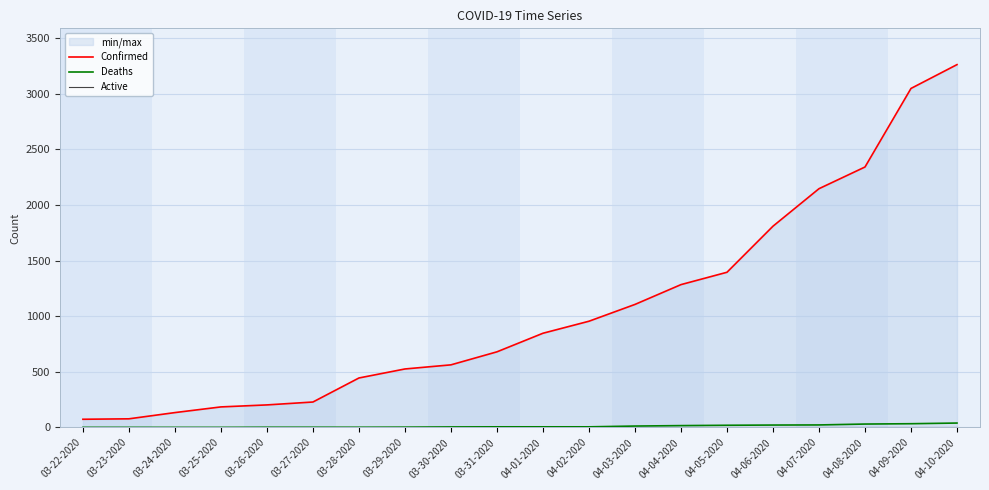

Where does the Confirmed series first go above 847?

04-02-2020